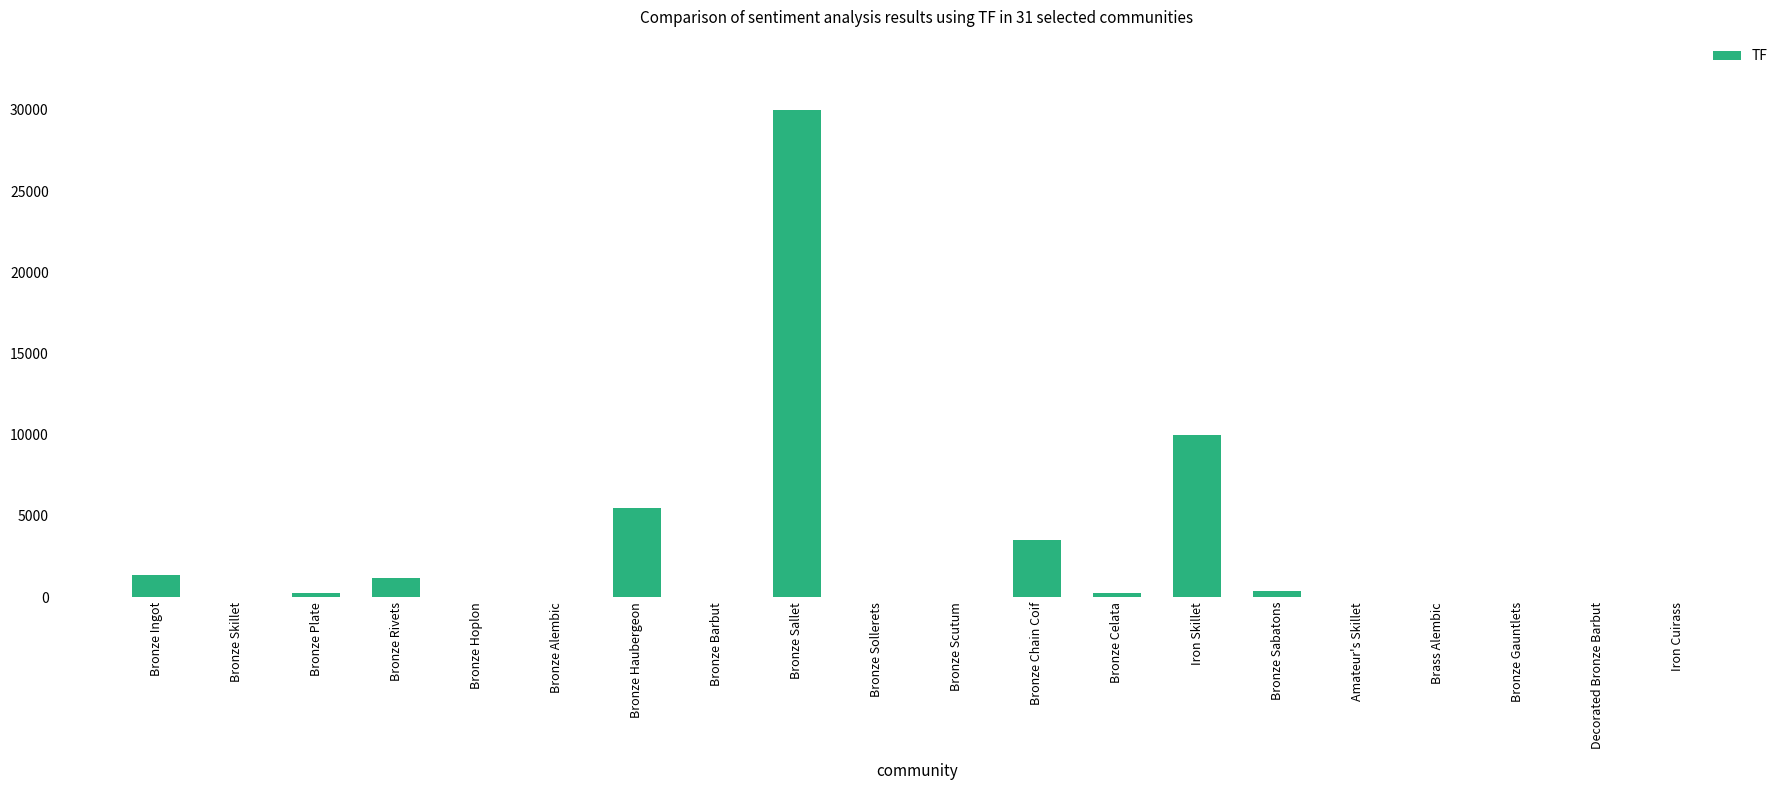

Which has a higher value, Iron Skillet or Bronze Celata?

Iron Skillet